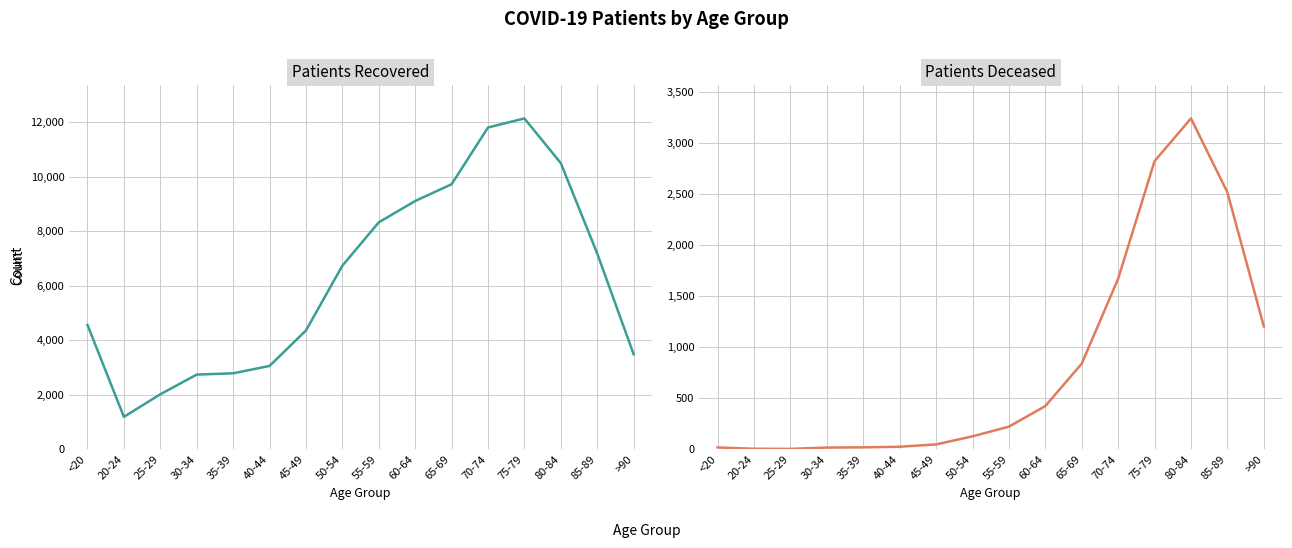

Is the value of patients_recovered at 60-64 greater than the value of patients_deceased at <20?

Yes